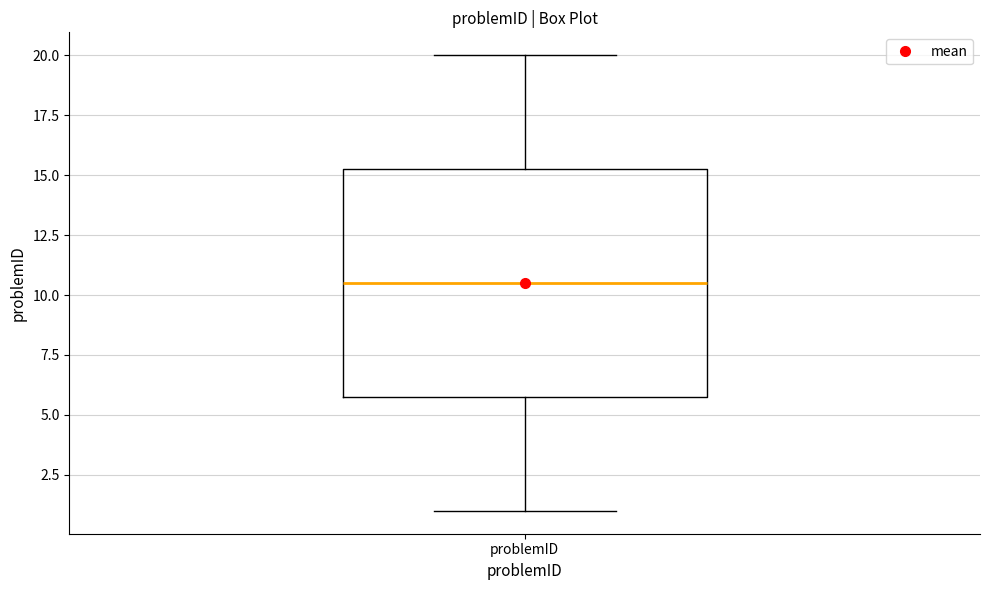

Read this box plot against the y-axis: the position of the median line, the range covered by the box, and the ends of both whiskers. The values are not printed on the chart, so give them approximately, as read against the axis.

median 10.5, box 6.0 to 15.5, whiskers 1.0 to 20.0